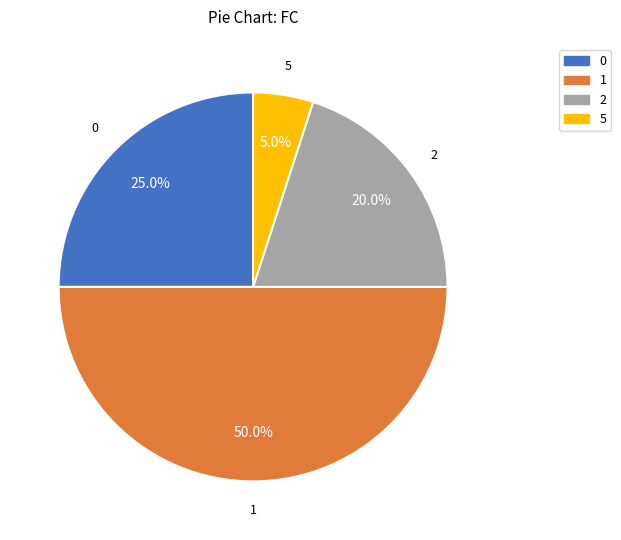

Which category has the smallest portion of the pie?

5